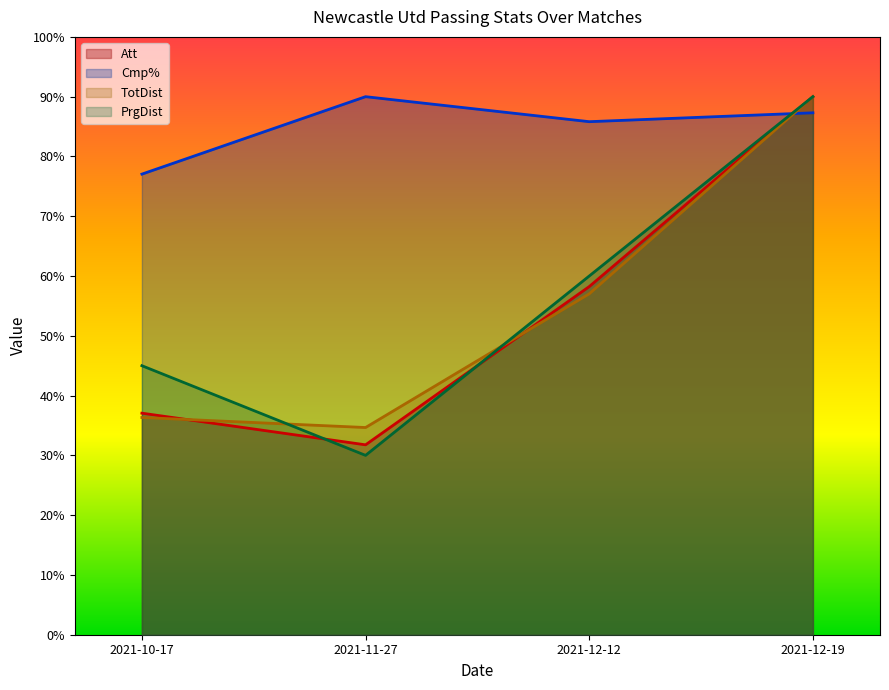

Which has a higher value, 2021-11-27 or 2021-10-17?

2021-10-17